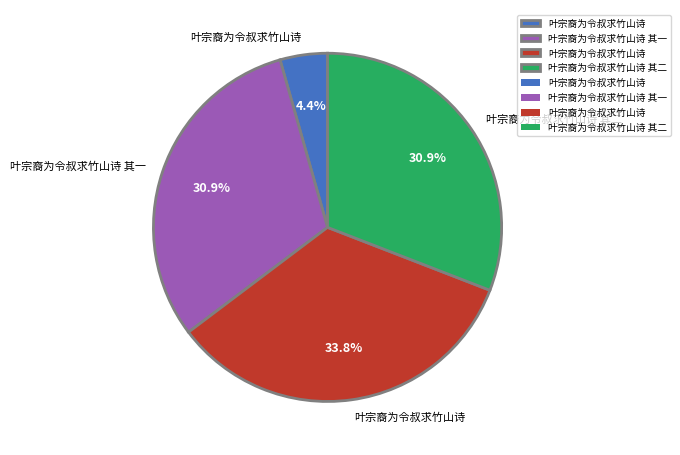

Is there any slice that represents more than half of the pie?

No